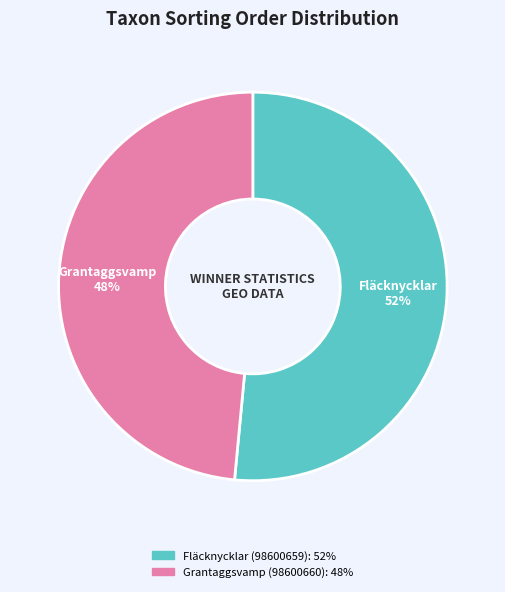

Is the sum of Fläcknycklar (98600659) and Grantaggsvamp (98600660) greater than half?

Yes